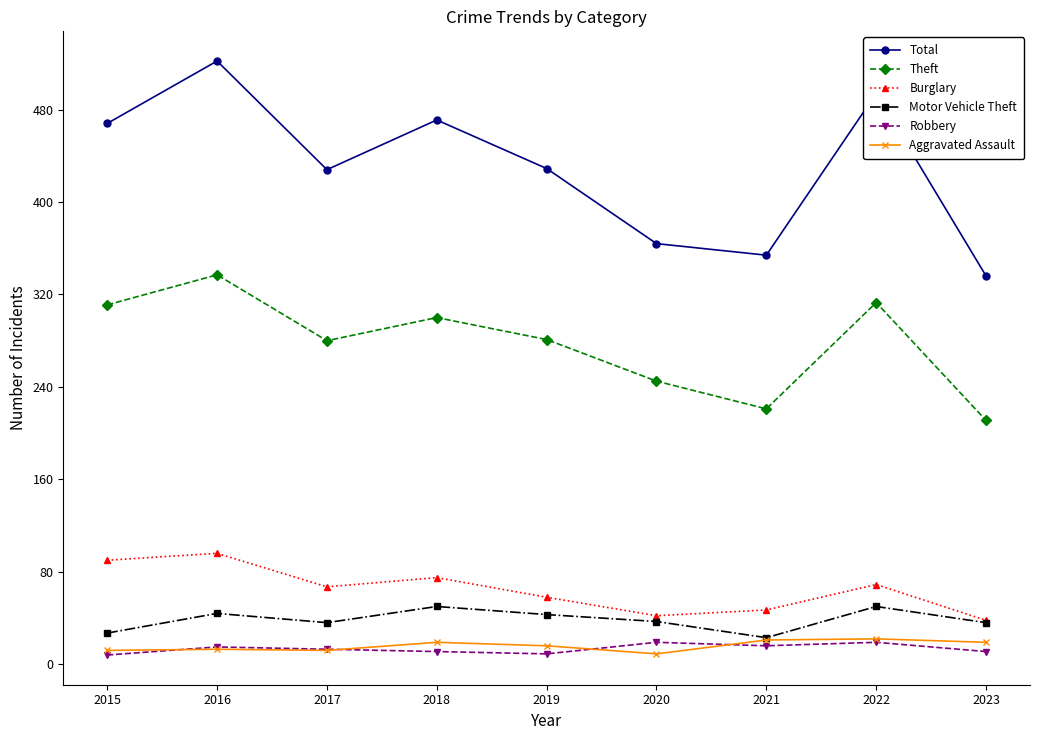

The Burglary series shows 58 at 2019. True or false?

True